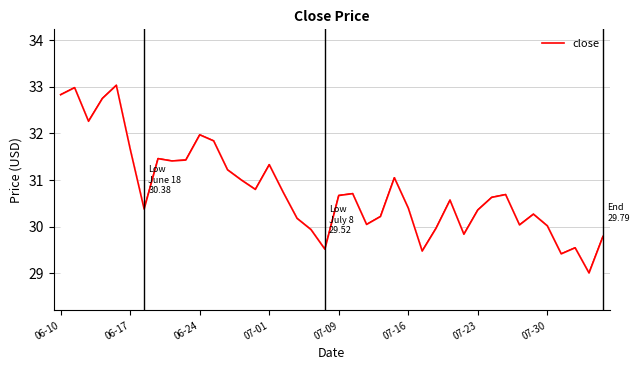

What is the difference between the maximum and minimum values?

4.0